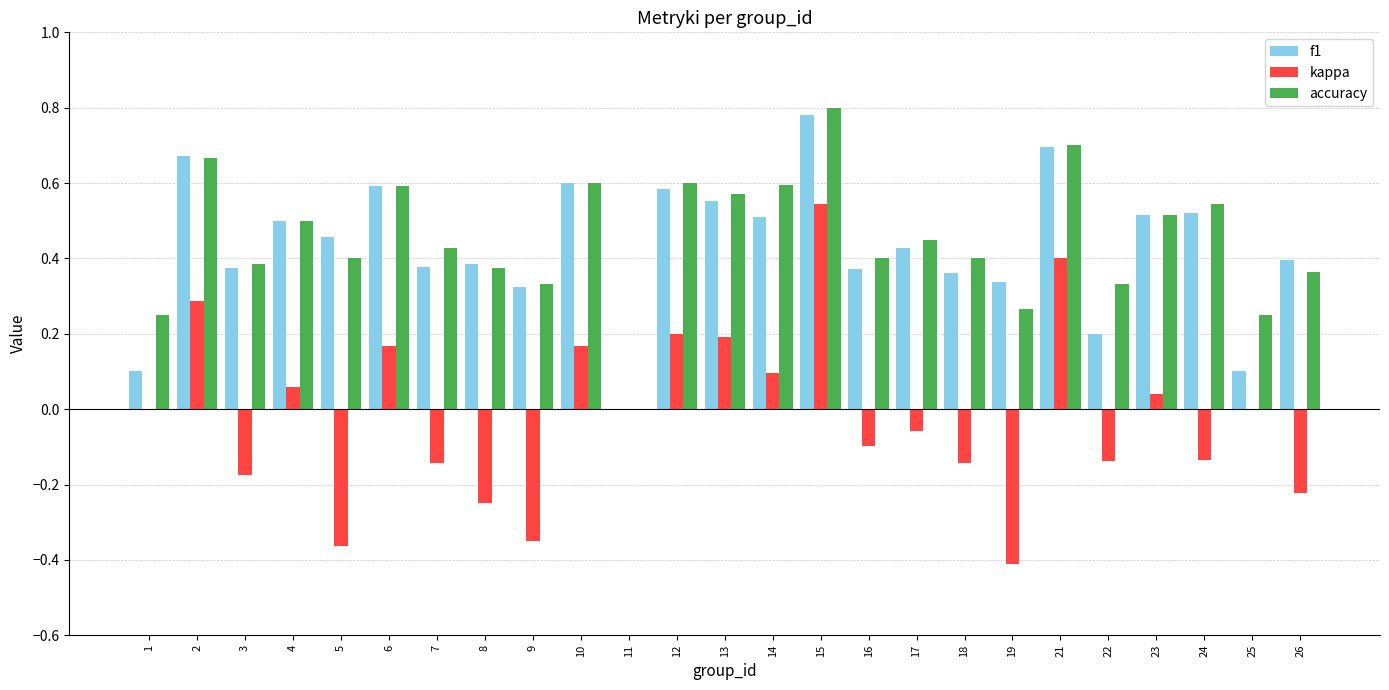

Which series changed the most between 4 and 26?

kappa